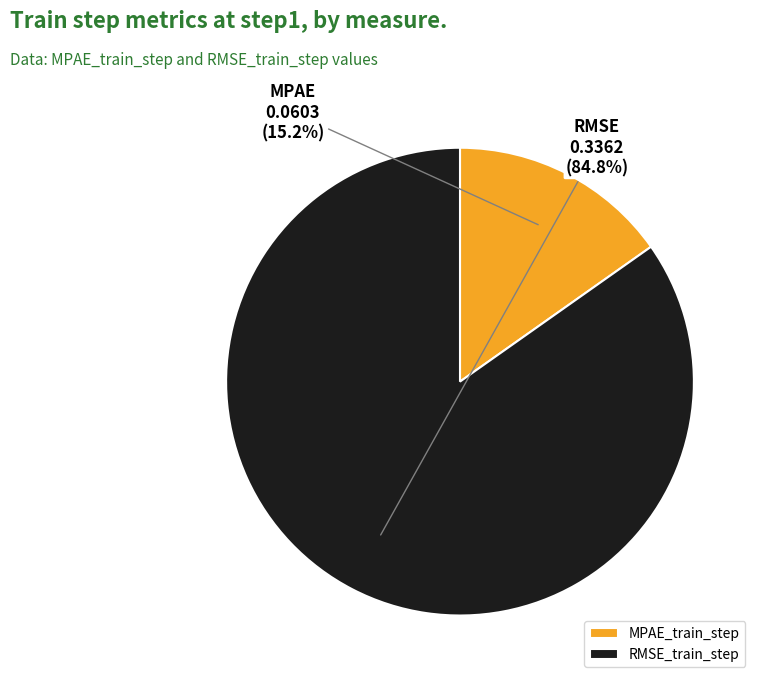

Is there any slice that represents more than half of the pie?

Yes